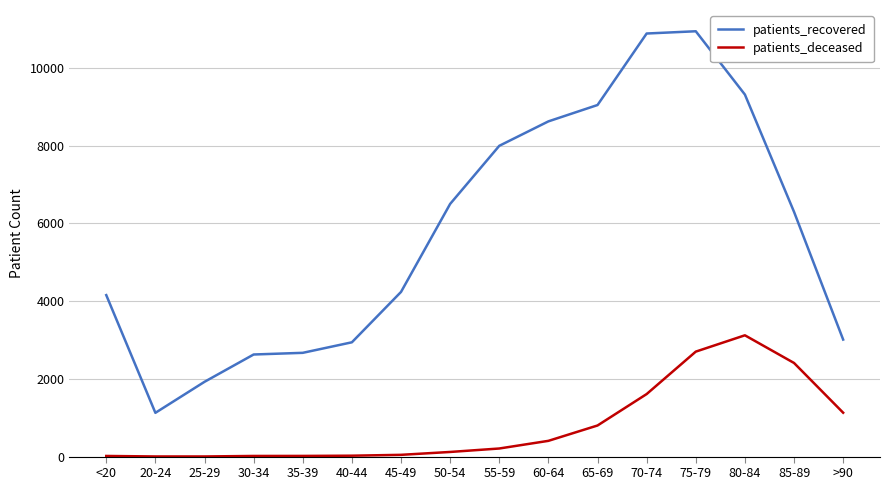

Where is patients_deceased nearest to the value 1562?

70-74